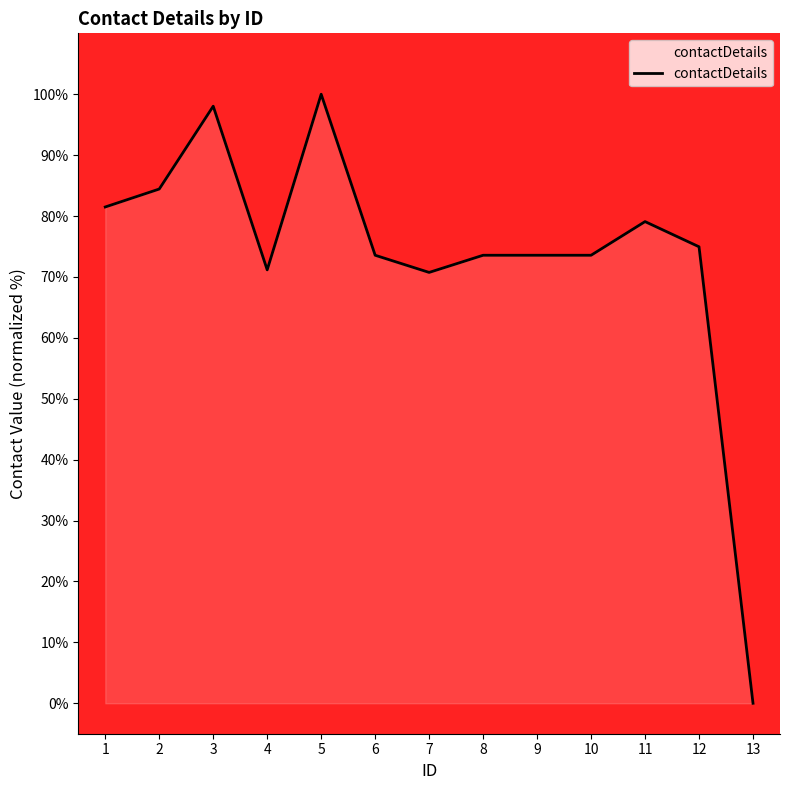

The value at 4 is 71.2. True or false?

True